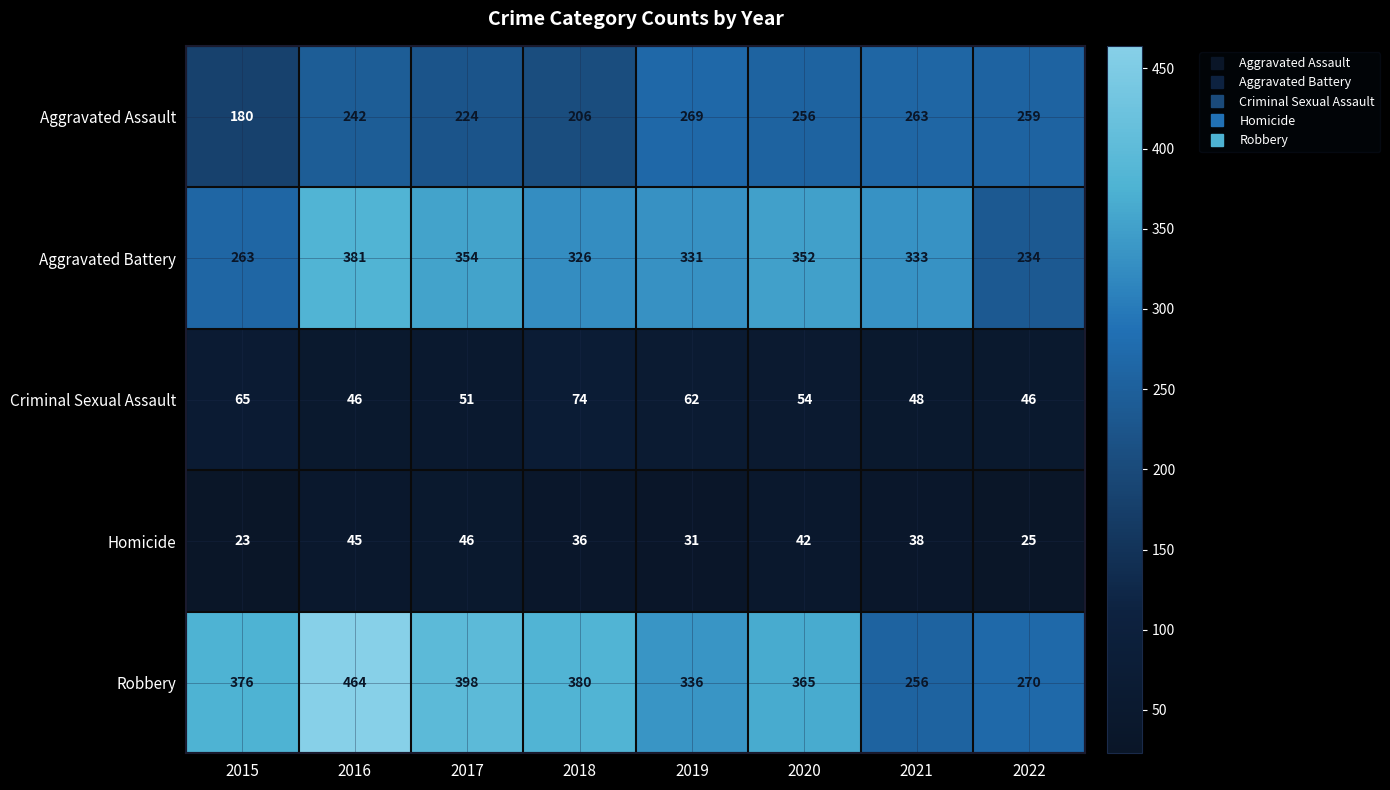

What is the spread (max minus min) of values at 2022?

245